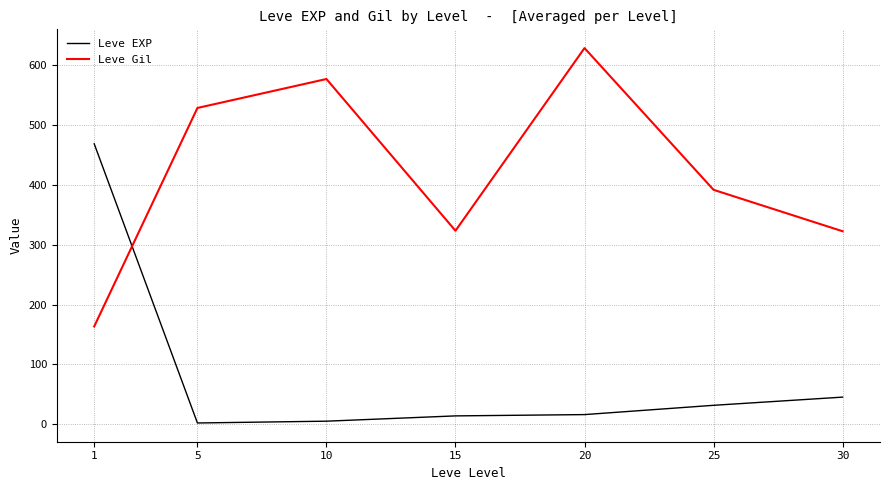

What is the difference between the Leve Gil values at 25 and 30?

69.2